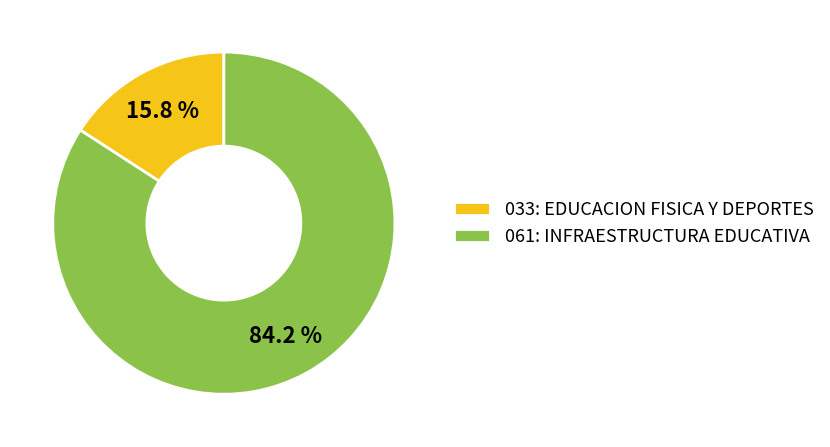

To the nearest percent, what is the difference between the 033: EDUCACION FISICA Y DEPORTES and 061: INFRAESTRUCTURA EDUCATIVA slice percentages?

68%